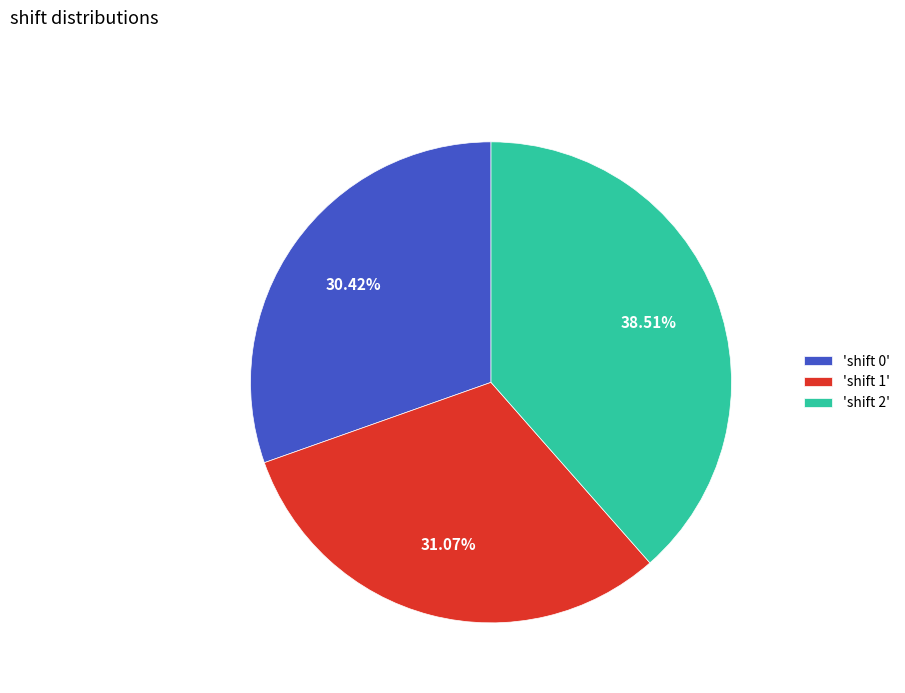

Does 'shift 0' account for over 50% of the chart?

No